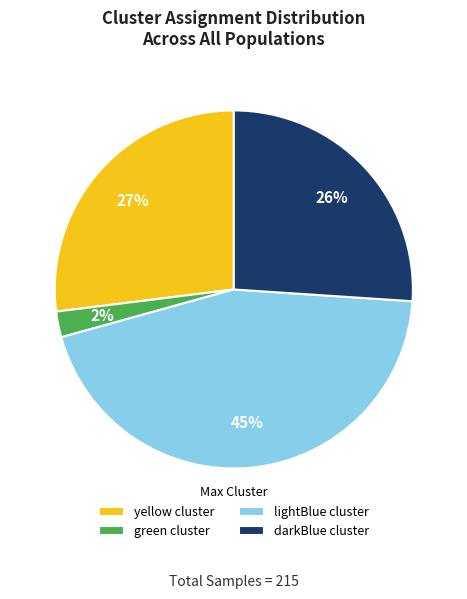

Is the sum of lightBlue cluster and yellow cluster greater than half?

Yes